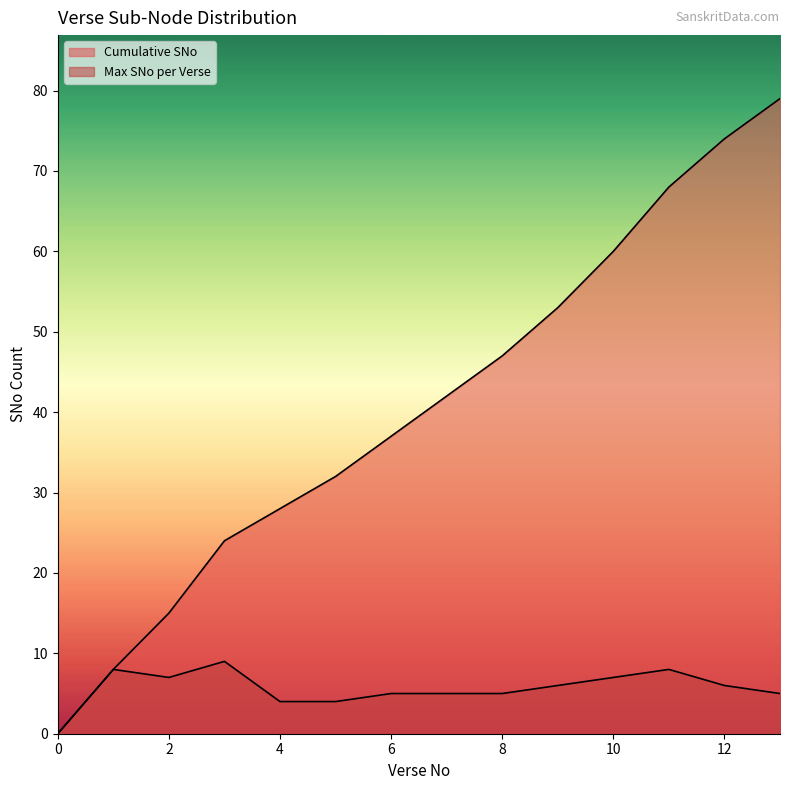

What is the difference between the highest and lowest values at 10?

53